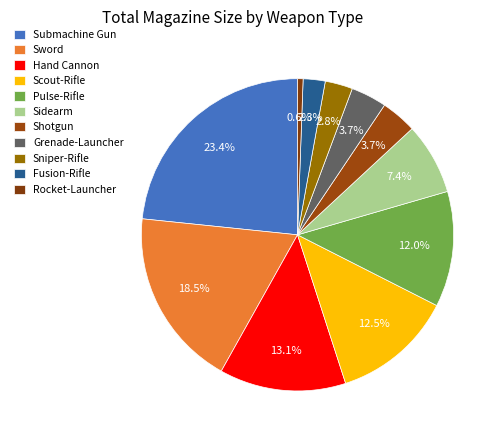

What percentage is NOT represented by Hand Cannon?

86.9%